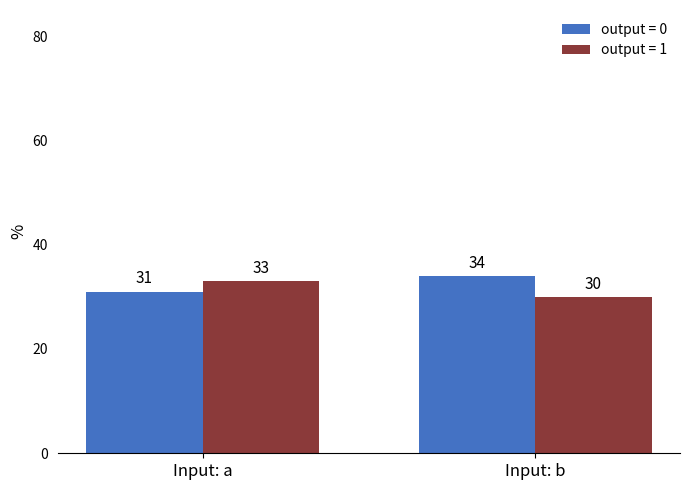

Read the output = 1 value at Input: a.

33